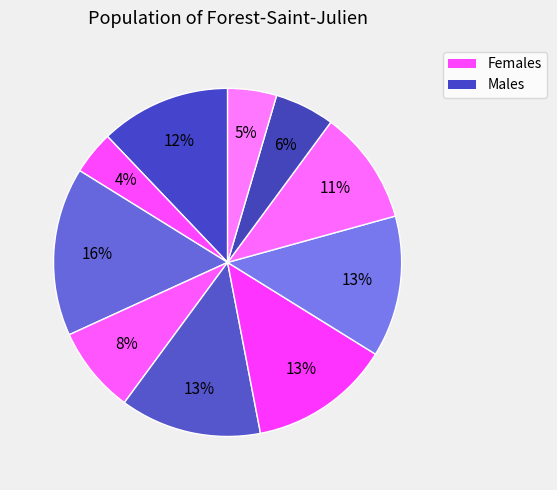

How many slices are in this pie chart?

10